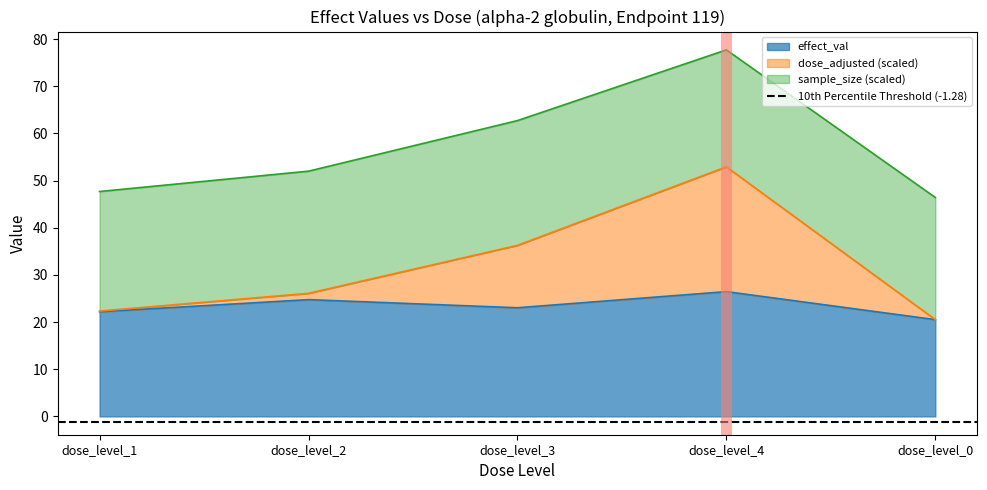

True or false: dose_adjusted and effect_val cross at least once.

False